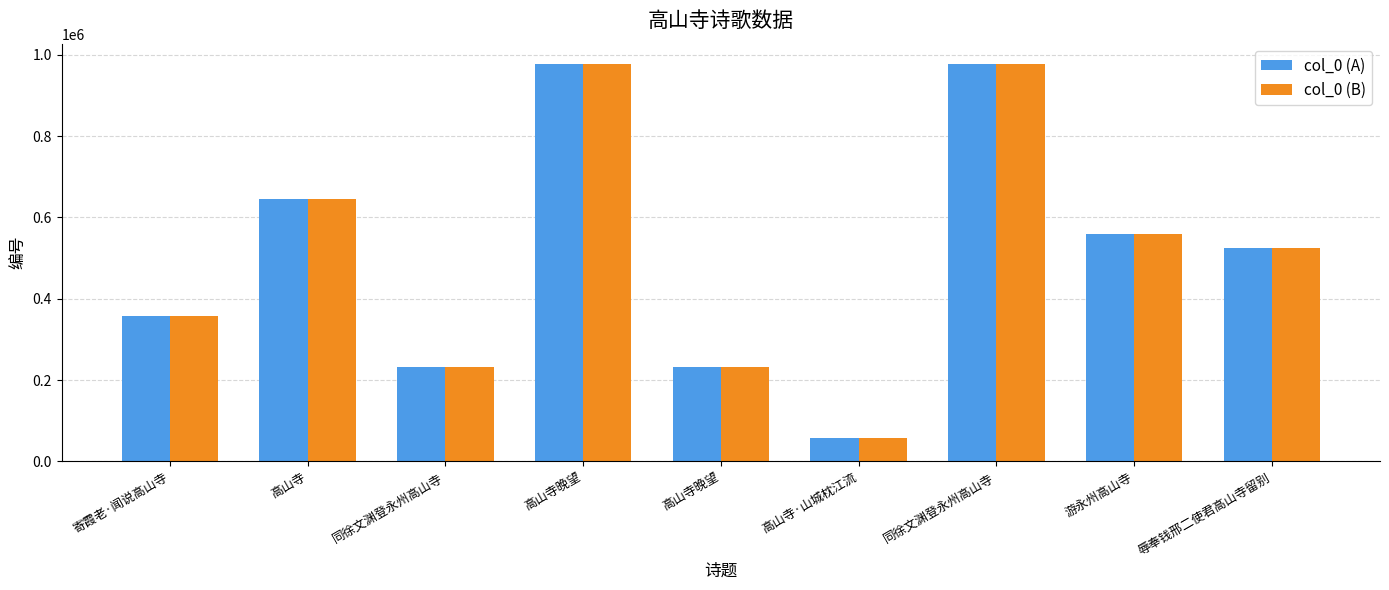

Is the value of col_0 (B) at 高山寺晚望 greater than the value of col_0 (A) at 高山寺?

Yes